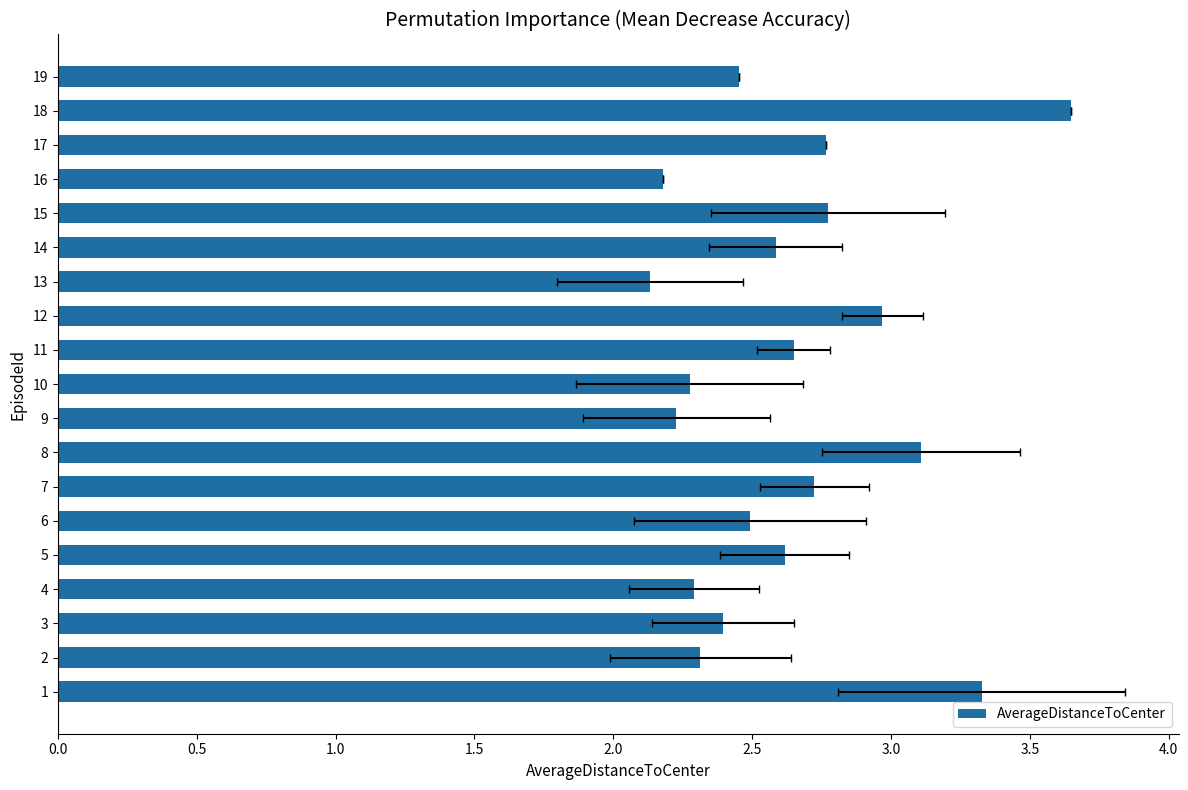

How many series are shown in this chart?

1